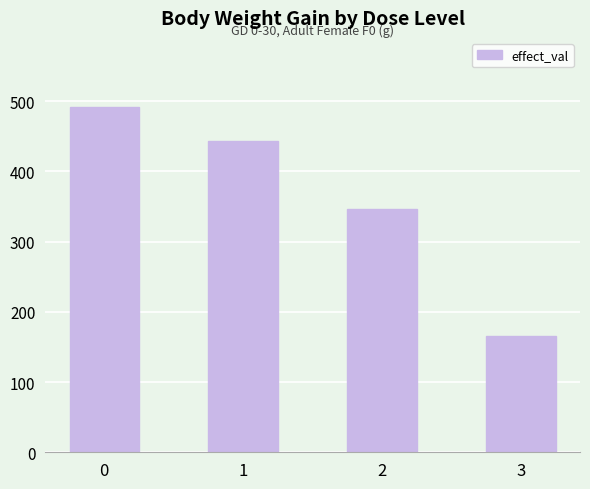

Does the chart contain stacked bars?

No